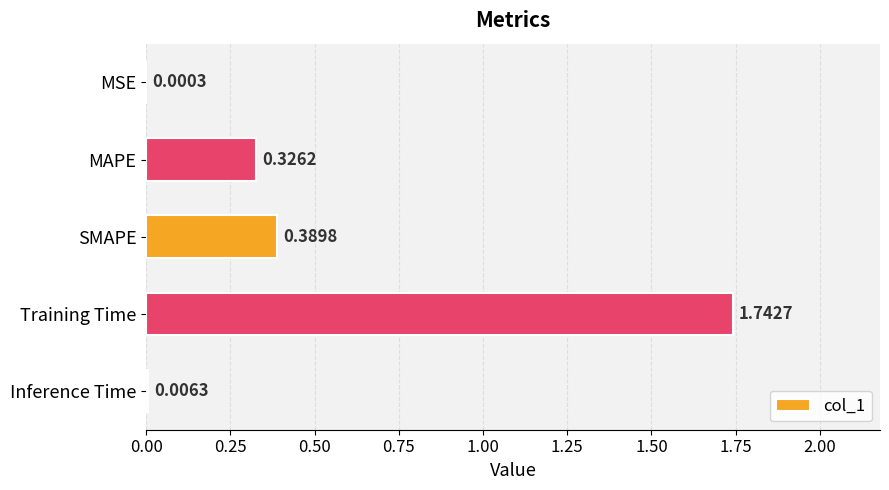

What is the sum of all values?

2.5